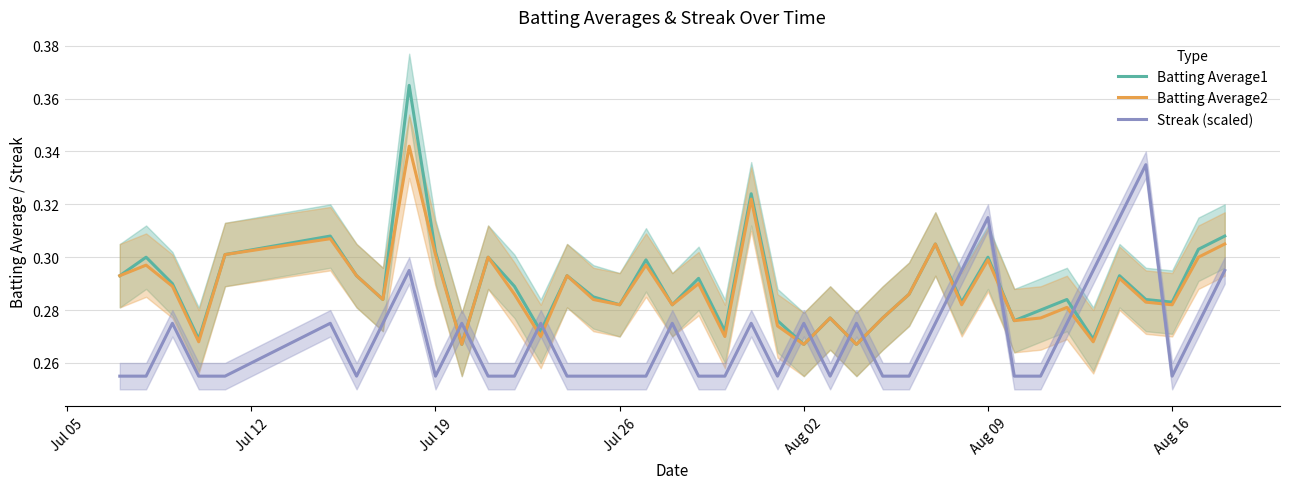

Which series has the largest total across all categories?

Batting Average1